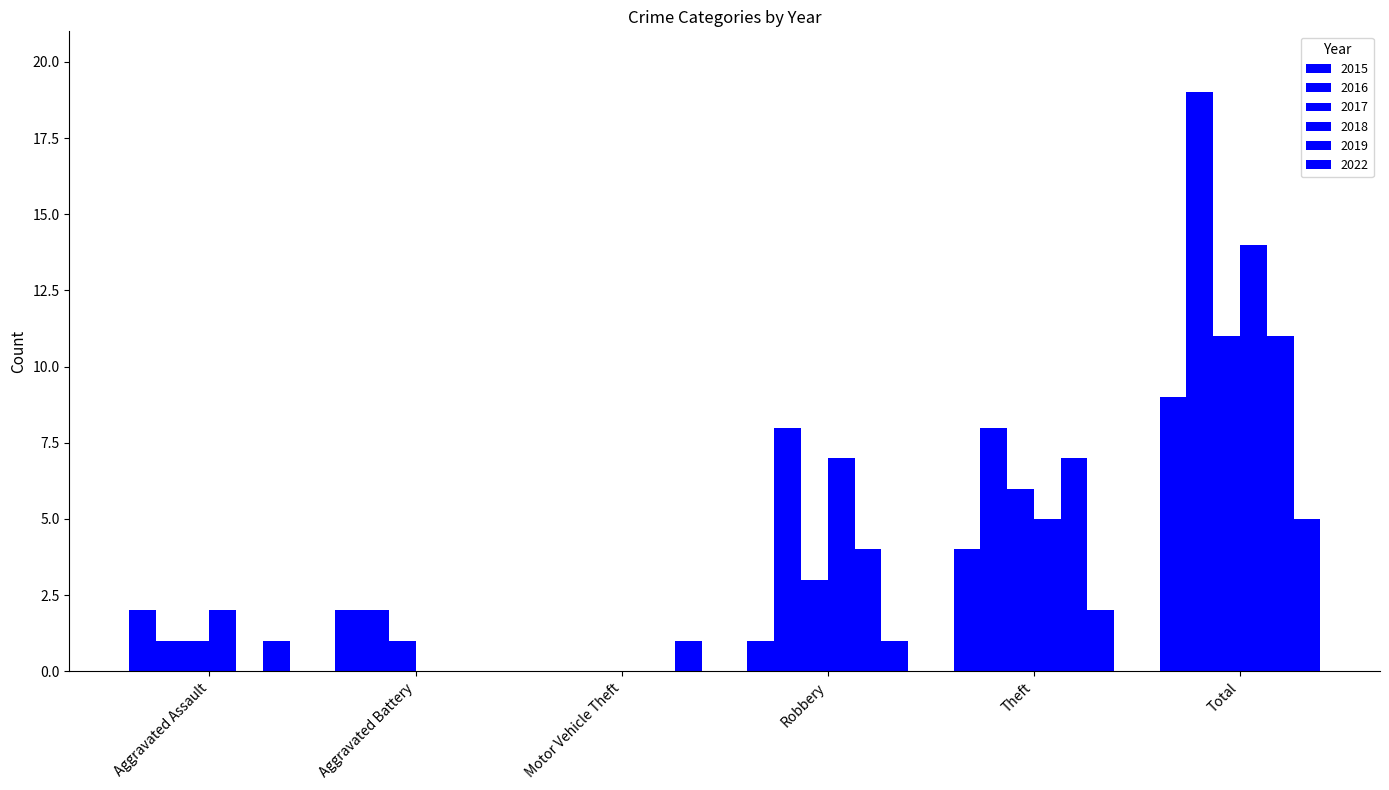

Which category has the lowest value in the 2019 series?

Aggravated Assault